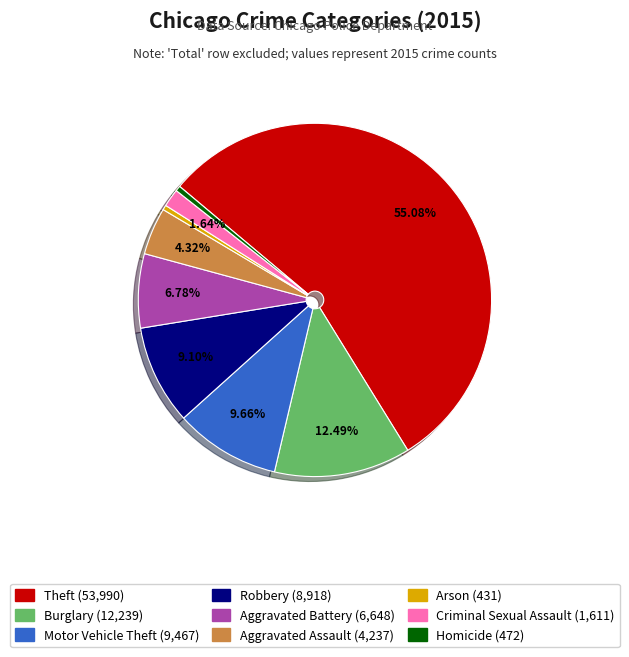

What portion of the pie excludes Burglary?

87.5%